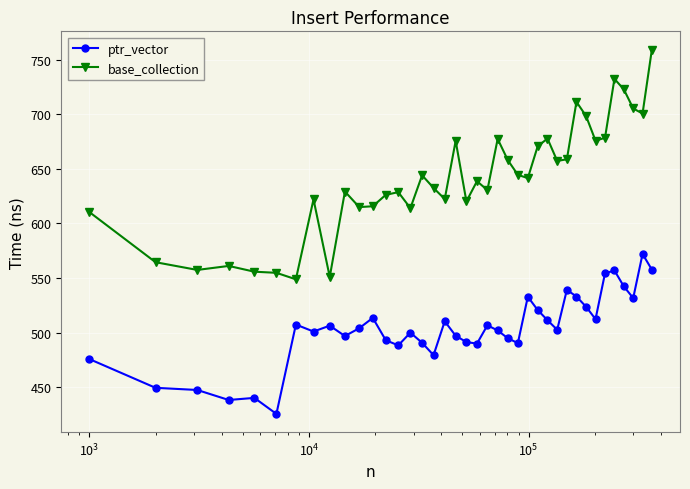

True or false: ptr_vector and base_collection cross at least once.

False